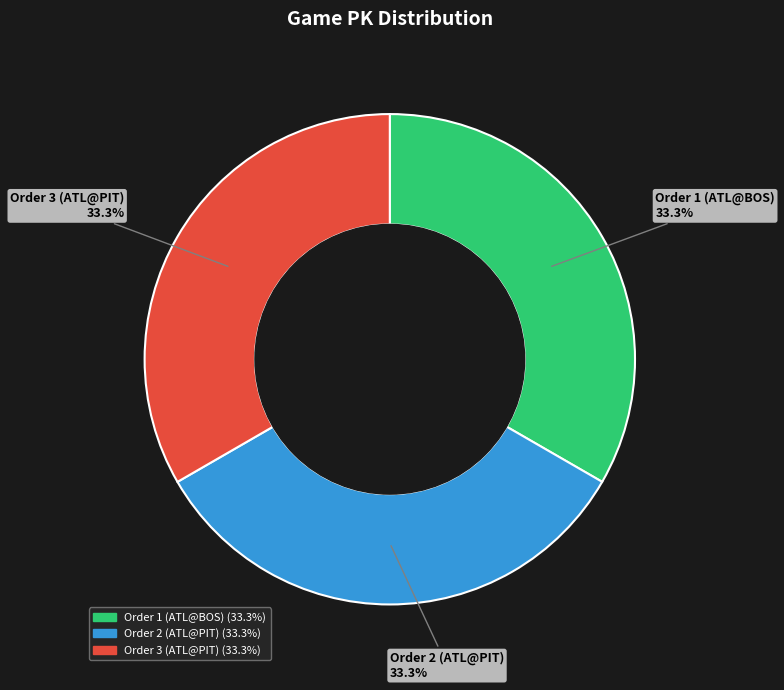

Combined, do Order 1 (ATL@BOS) and Order 3 (ATL@PIT) account for over 50%?

Yes